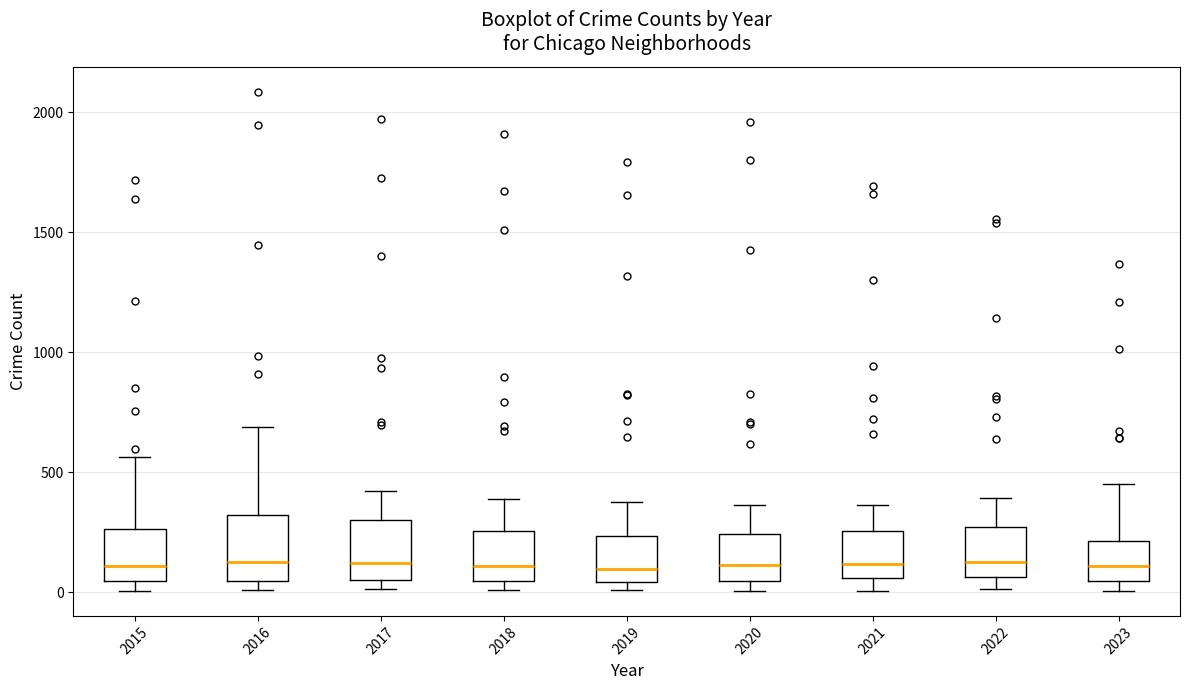

Where is the lower edge of the box at x = 2019 on the y-axis? The values are not printed on the chart, so give them approximately, as read against the axis.

50